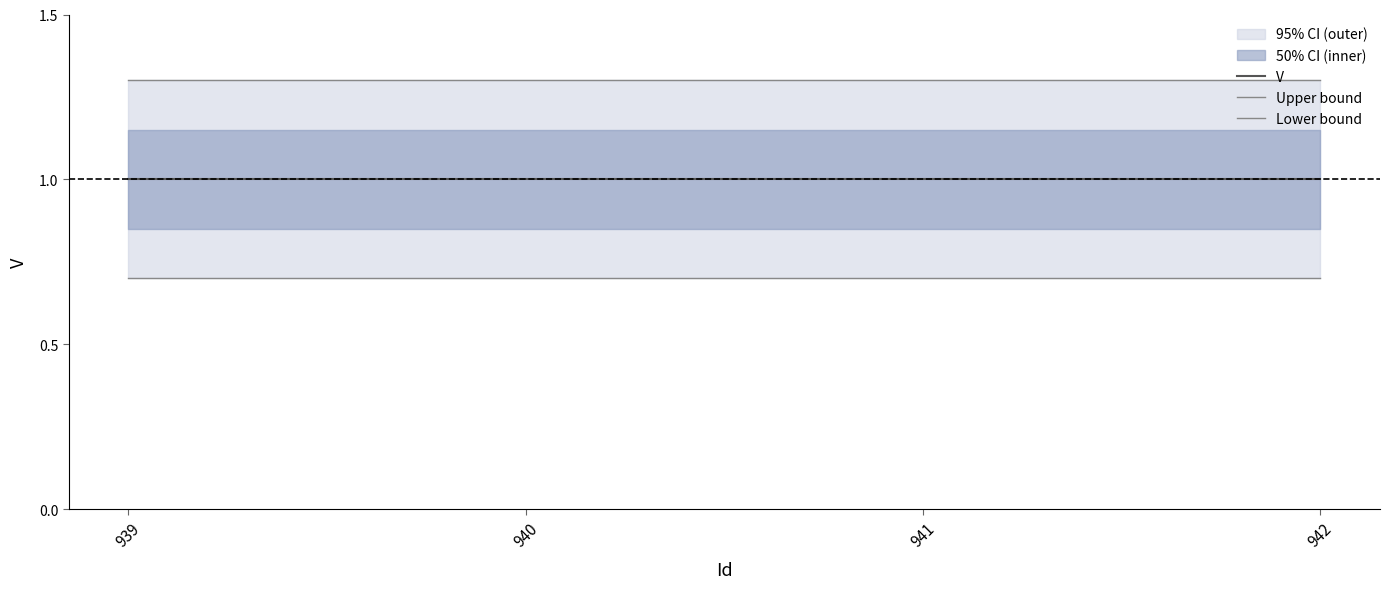

What is the smallest value displayed?

0.7